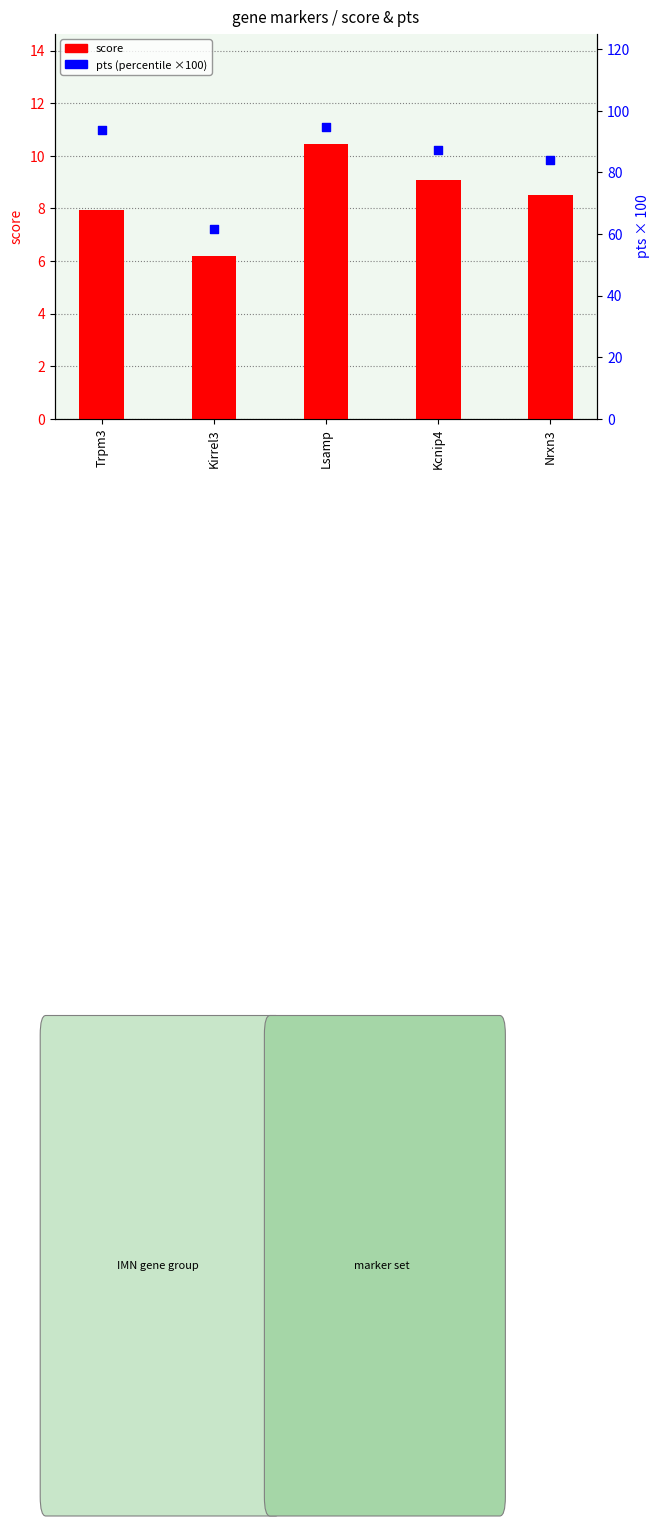

What is the total value across all series at Trpm3?

101.5